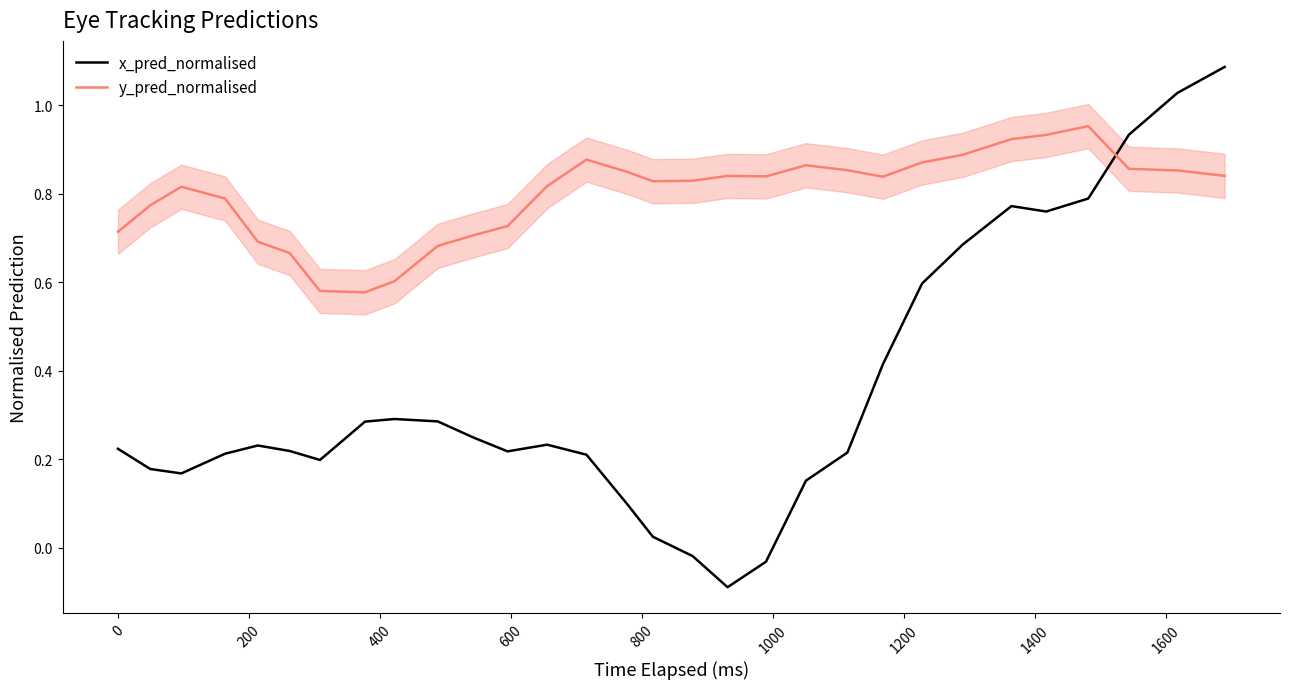

Rank the series by their maximum value, from highest to lowest.

x_pred_normalised, y_pred_normalised